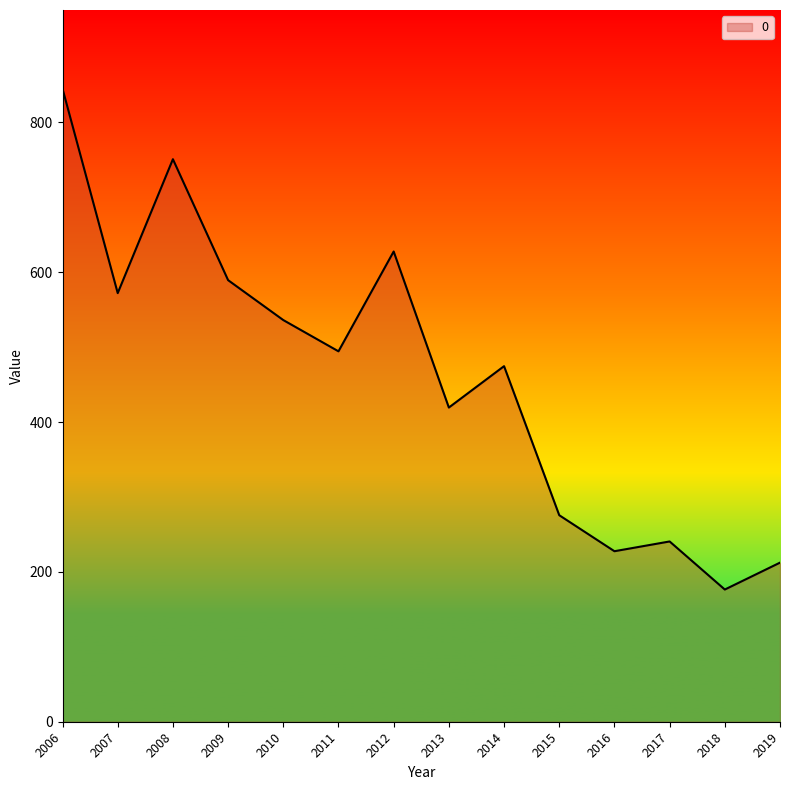

What is the change in value from 2010 to 2013?

-116.8